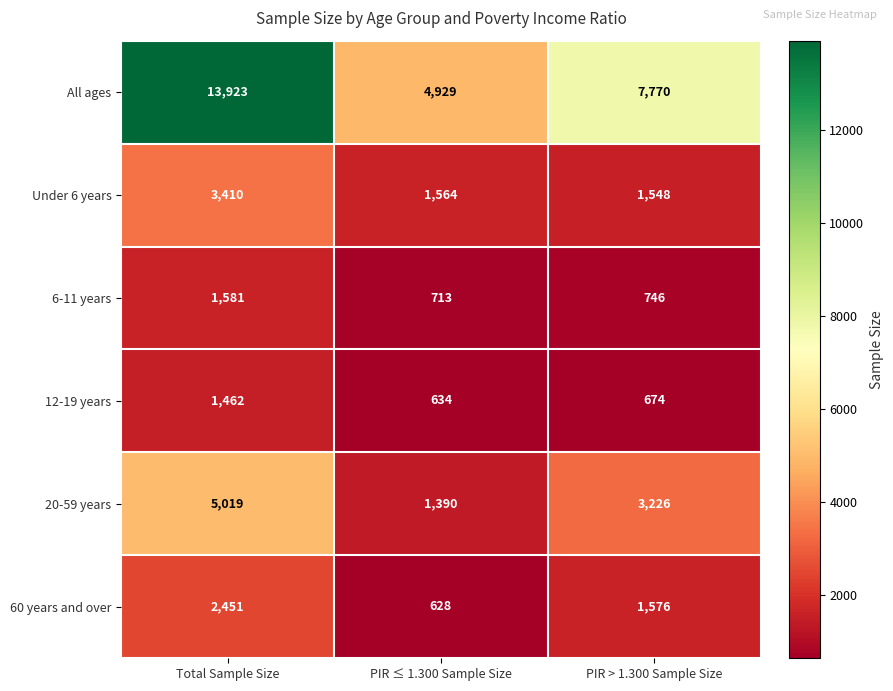

How many data points in All ages are less than 7770?

1